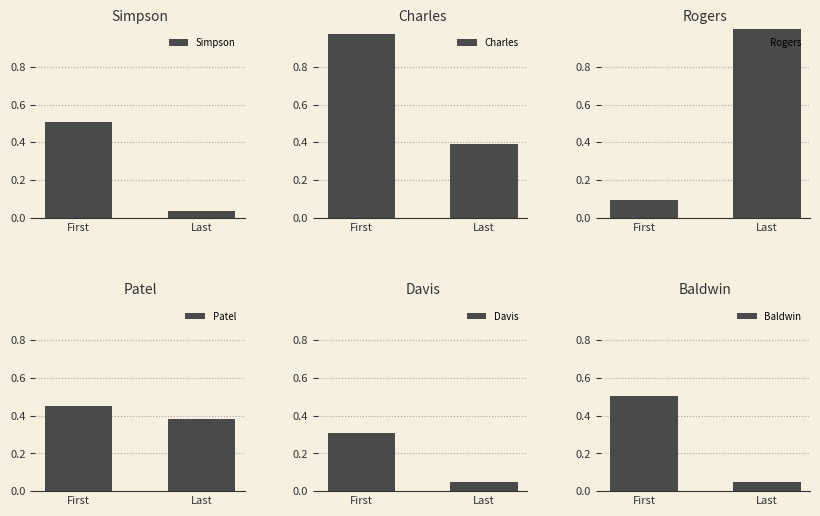

Reading right to left, list all the values displayed in this chart.

Simpson: 0.0	0.5
Charles: 0.4	1.0
Rogers: 1.0	0.1
Patel: 0.4	0.5
Davis: 0.0	0.3
Baldwin: 0.0	0.5